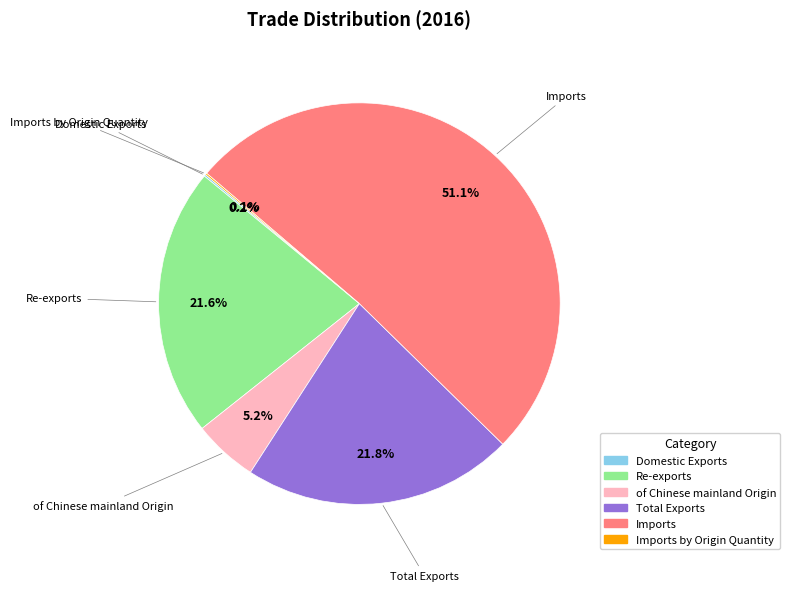

Is there any slice that represents more than half of the pie?

Yes